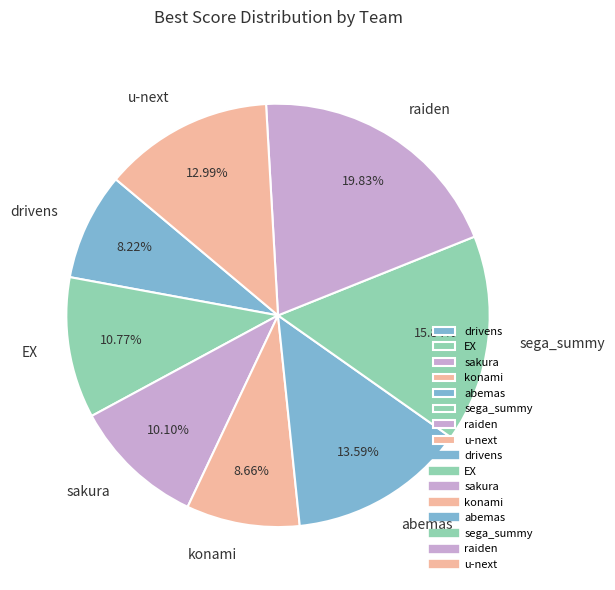

What portion of the pie excludes EX?

89.2%